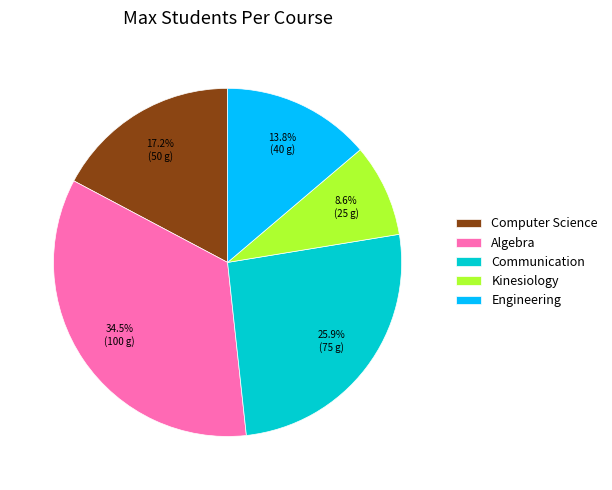

True or false: Engineering accounts for 14% of the total.

True